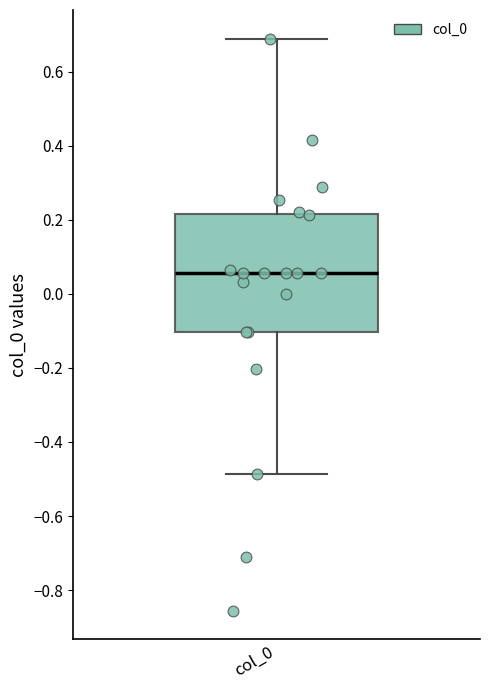

Read this box plot against the y-axis: the position of the median line, the range covered by the box, and the ends of both whiskers. The values are not printed on the chart, so give them approximately, as read against the axis.

median 0.06, box -0.10 to 0.22, whiskers -0.48 to 0.68